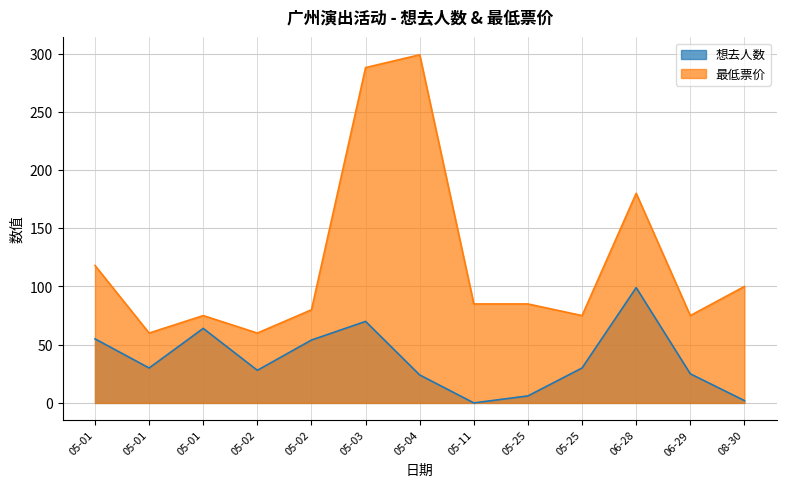

At which category does the chart reach its minimum across all series?

05-11